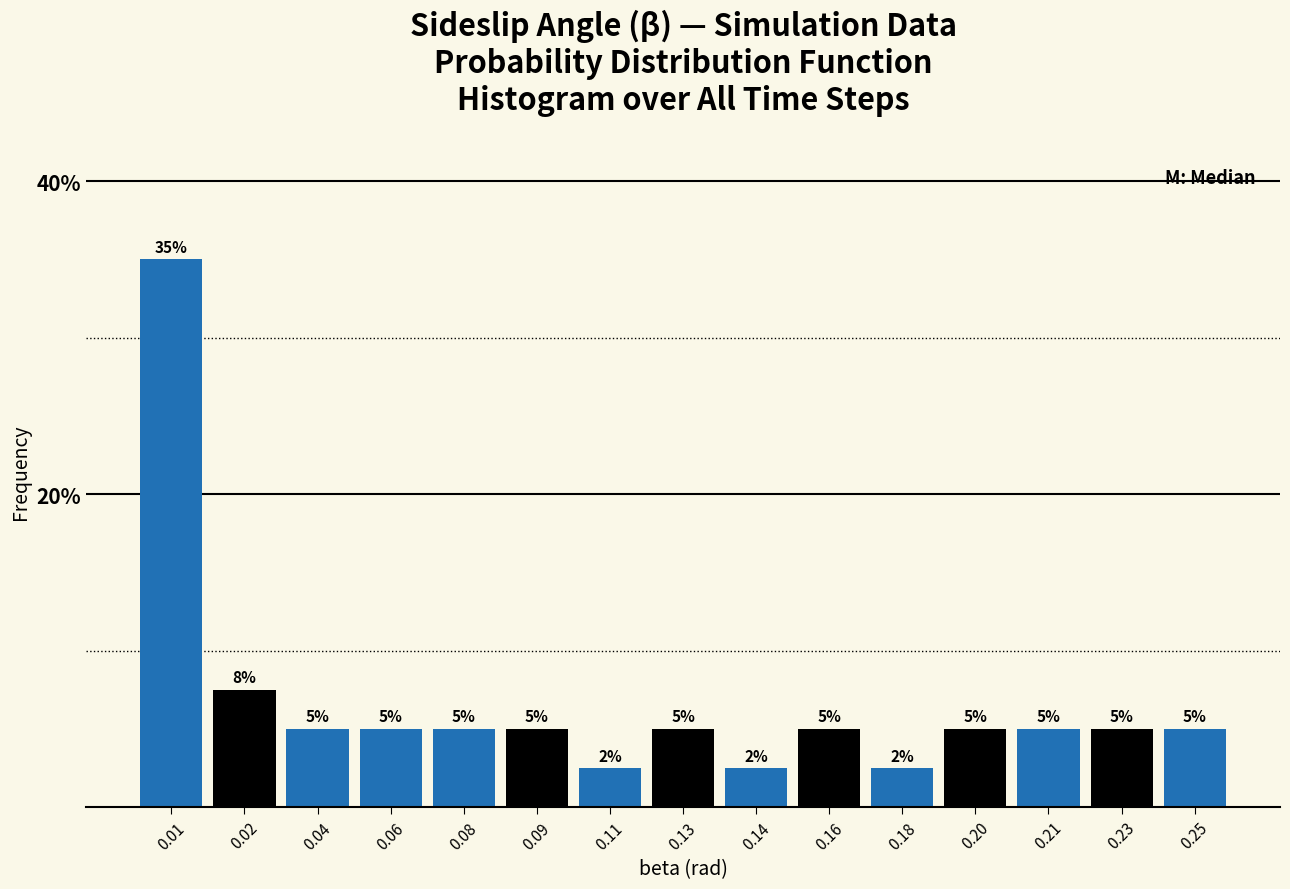

The value at 0.14 is 2.5. True or false?

True